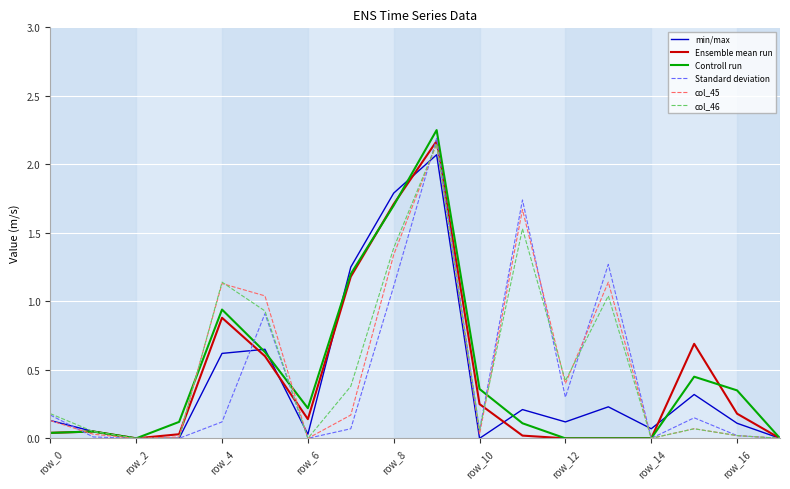

Which series has the widest spread of values?

Controll run